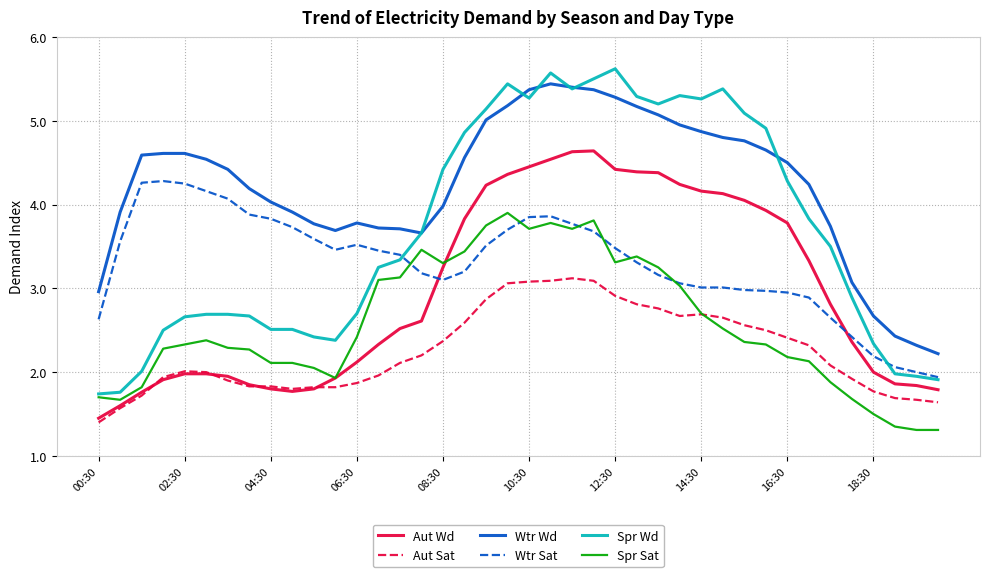

What is the maximum value shown in the chart?

5.6